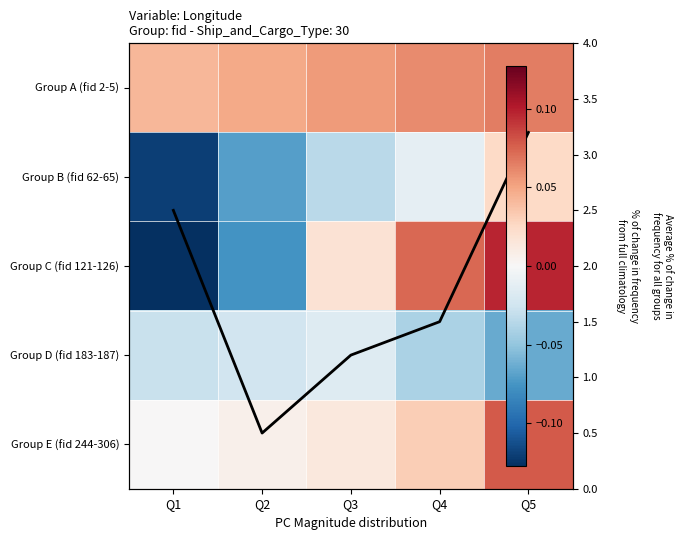

How many categories are shown in the chart?

5